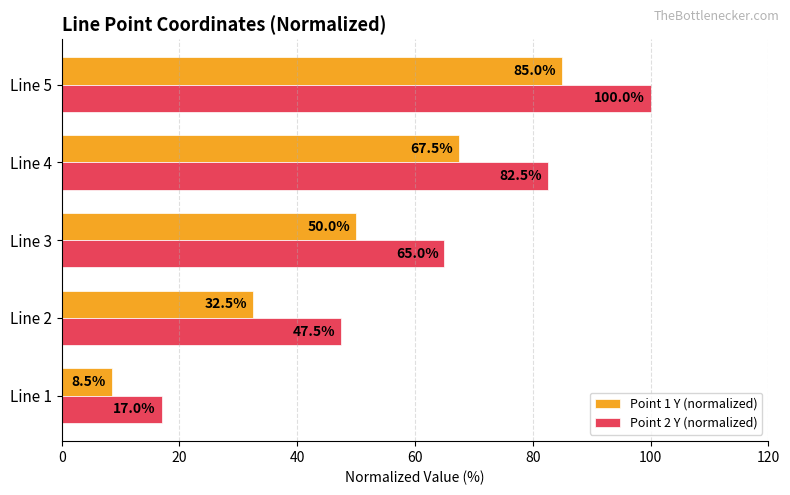

At how many categories does at least one series exceed 22?

4